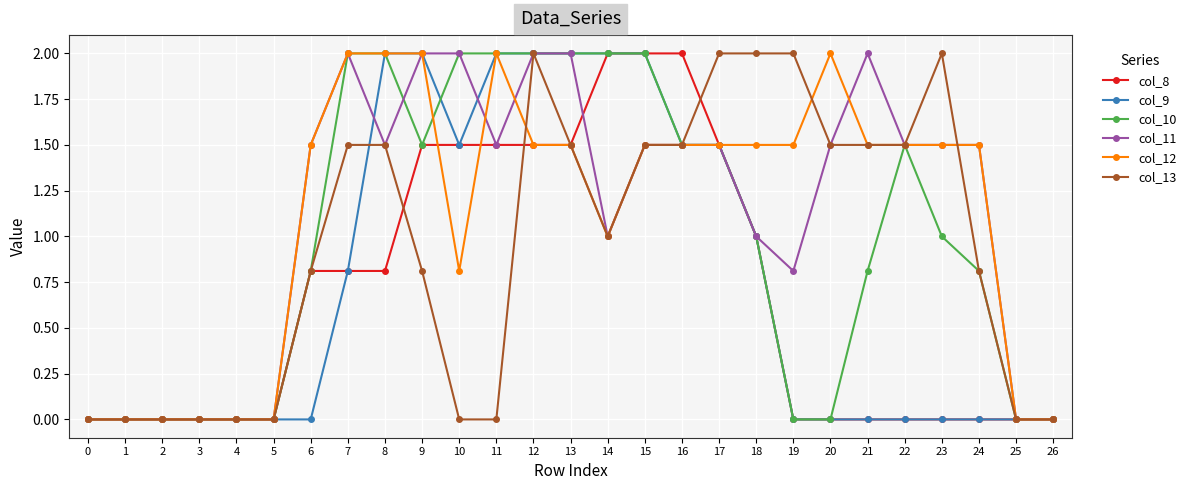

What is the spread (max minus min) of values at 8?

1.2